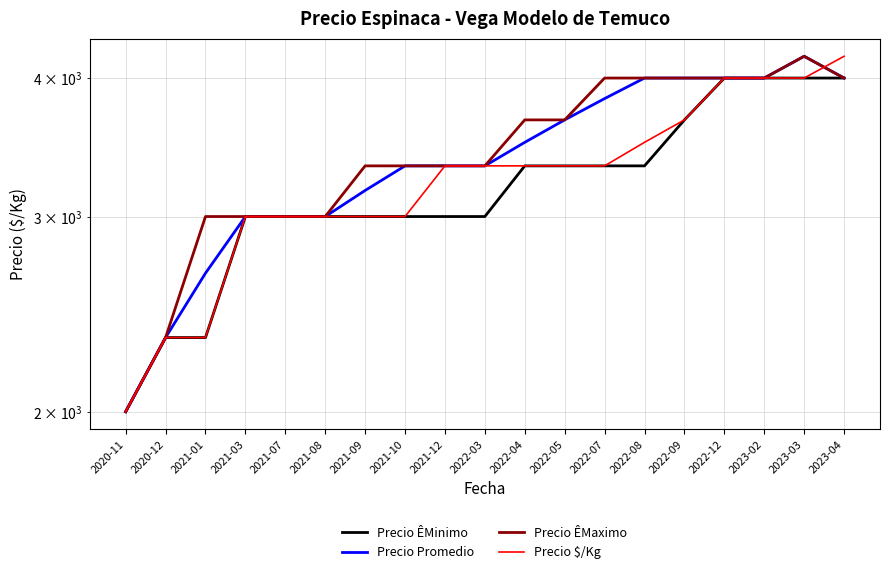

List the series in order of their overall mean, highest first.

Precio ÊMaximo, Precio Promedio, Precio $/Kg, Precio ÊMinimo